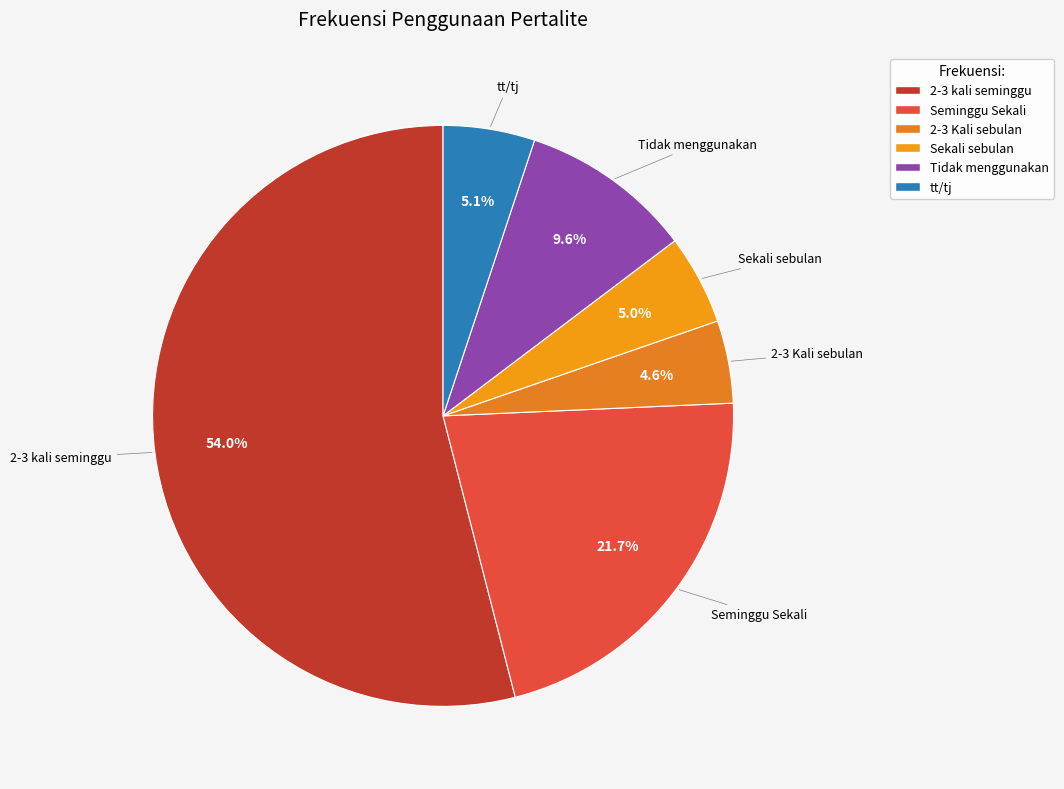

Between Tidak menggunakan and Sekali sebulan, which is larger?

Tidak menggunakan